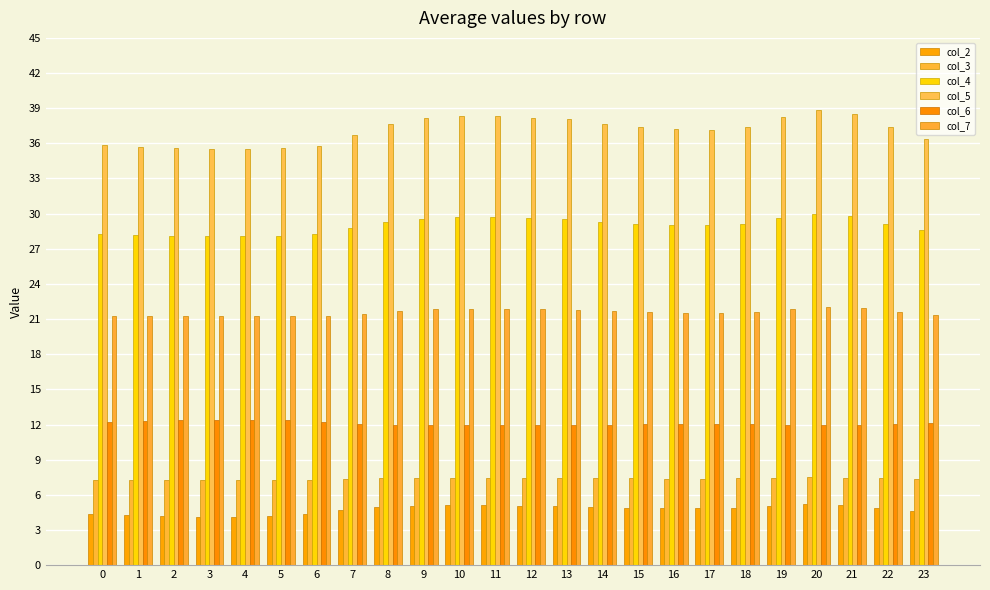

What is the value of the col_7 bar at the 24th from the left?

21.4